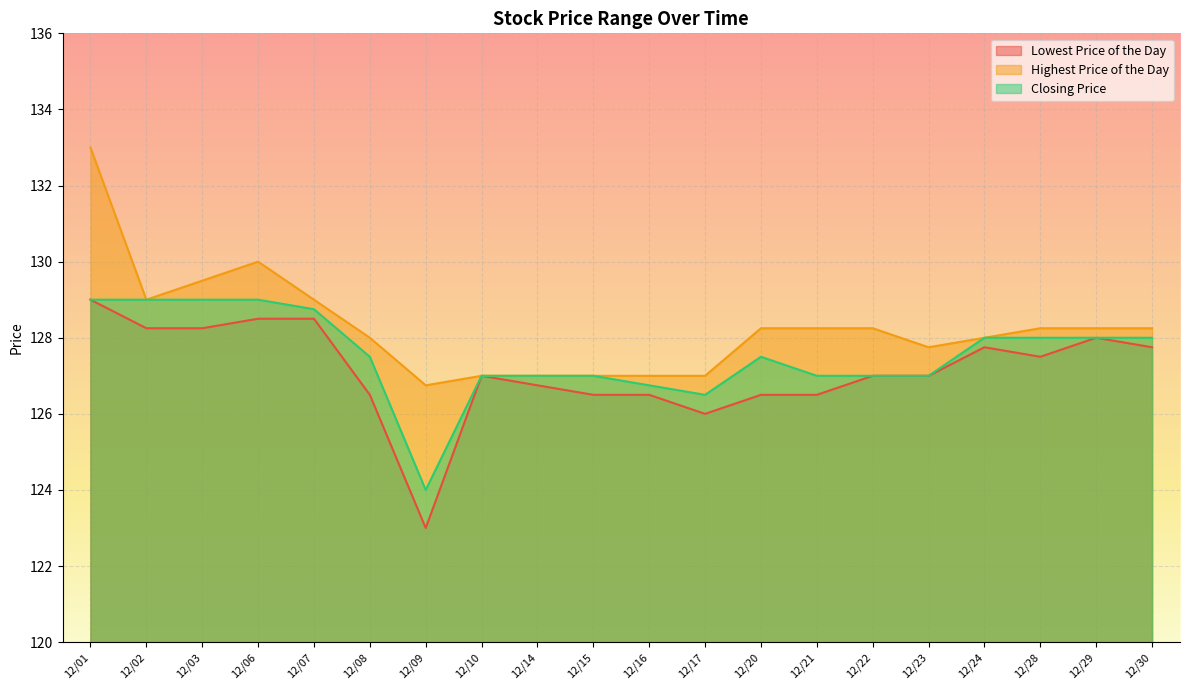

What is the highest value of the Highest Price of the Day series?

133.0